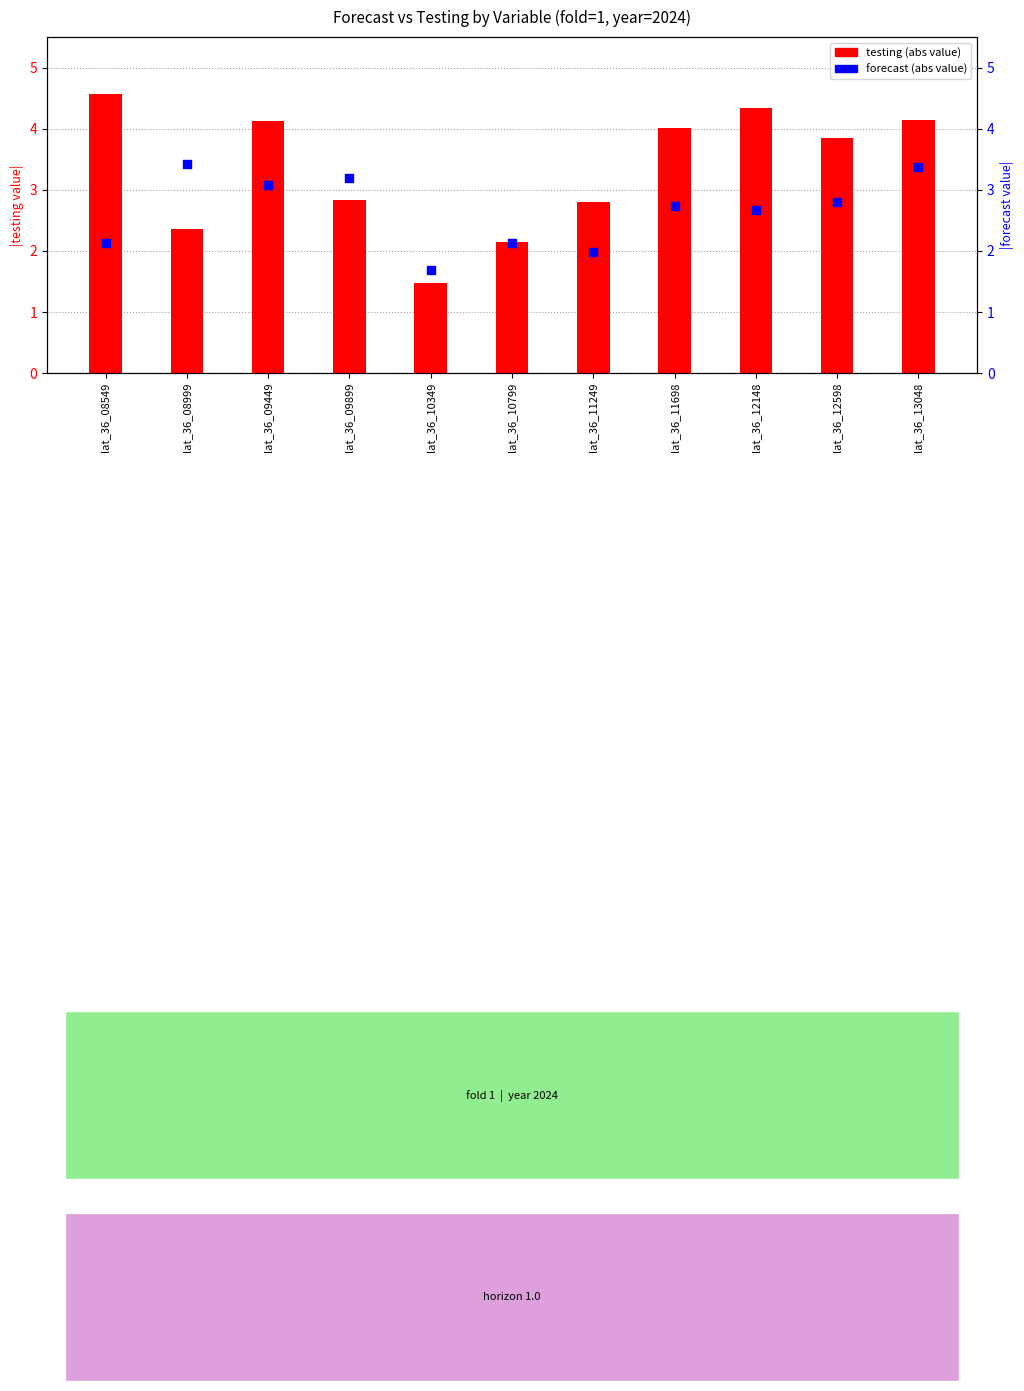

At how many categories does at least one series exceed 2?

10